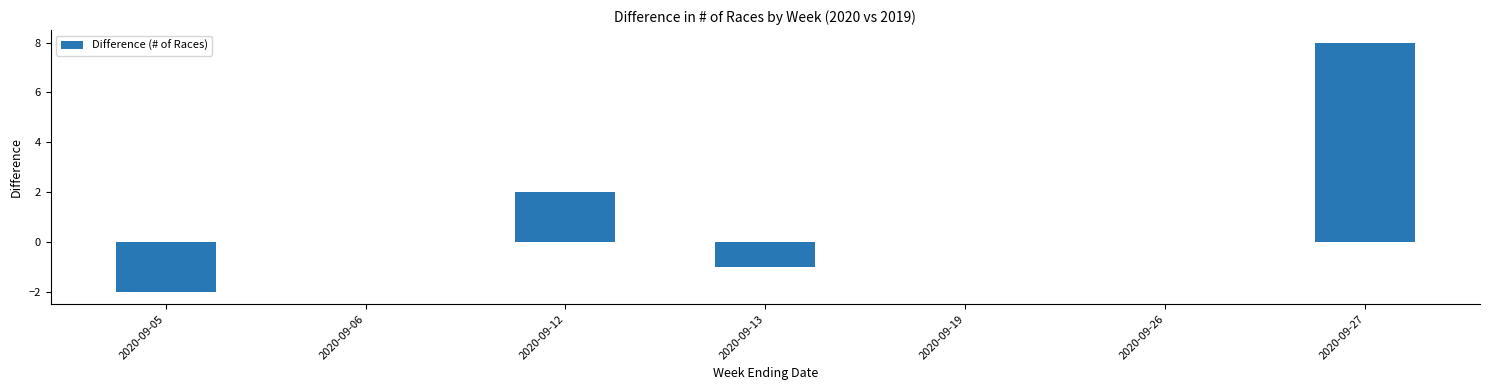

Count the number of categories in the chart.

7